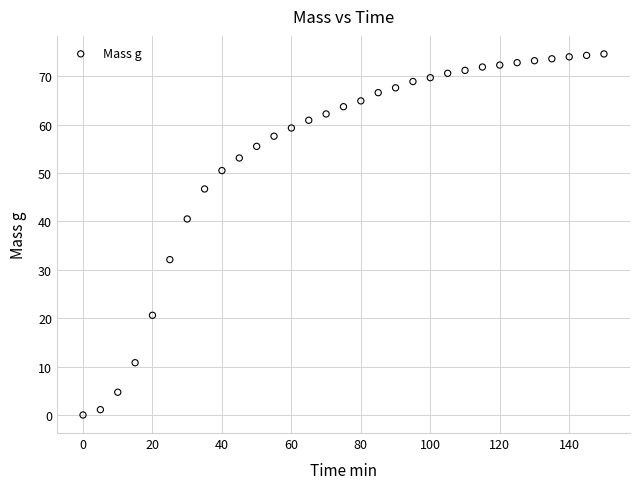

What is the range of X values (max minus min)?

150.0